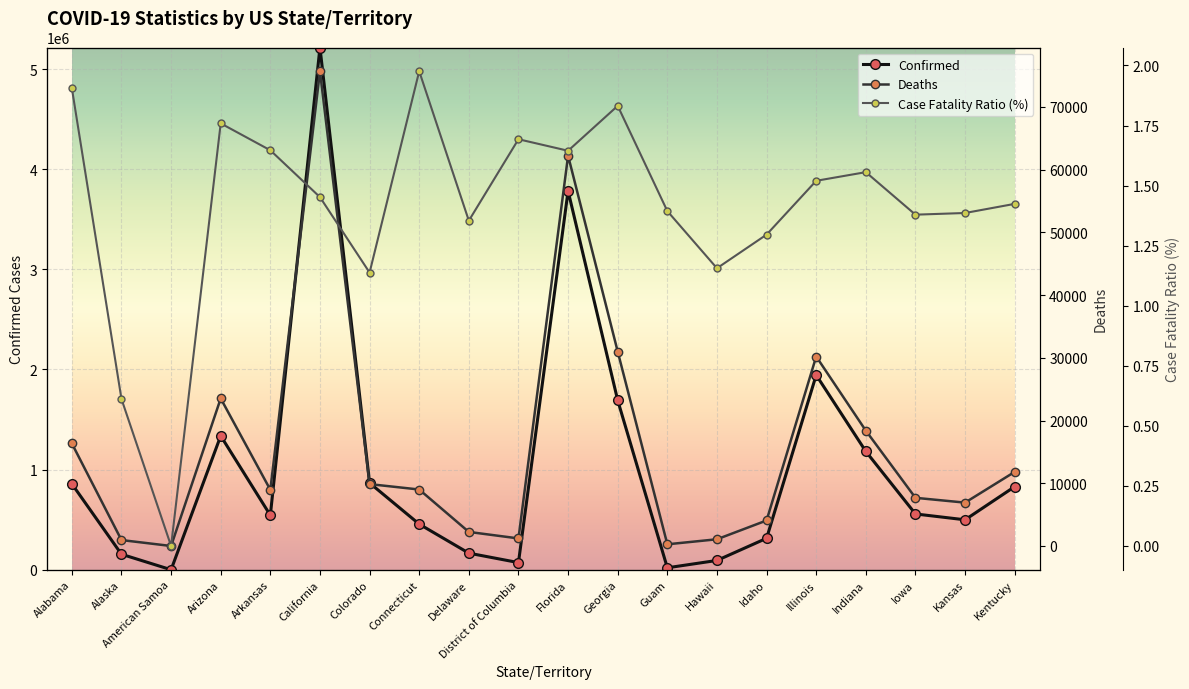

Is this an area chart (filled region under the line)?

No